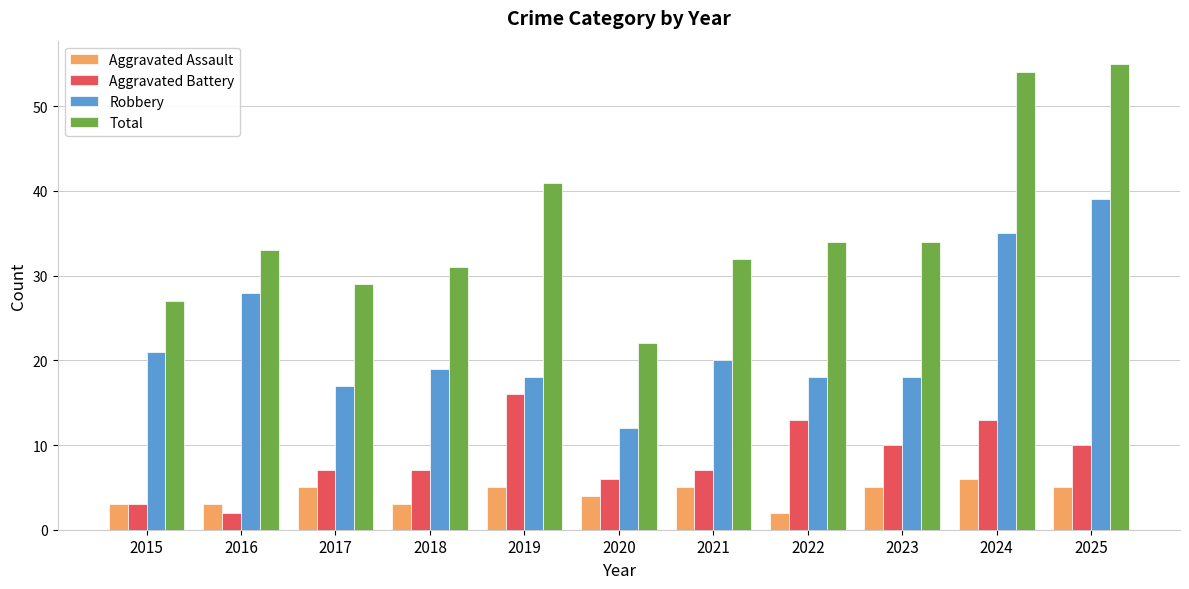

Rank the series at 2022 from lowest to highest value.

Aggravated Assault, Aggravated Battery, Robbery, Total